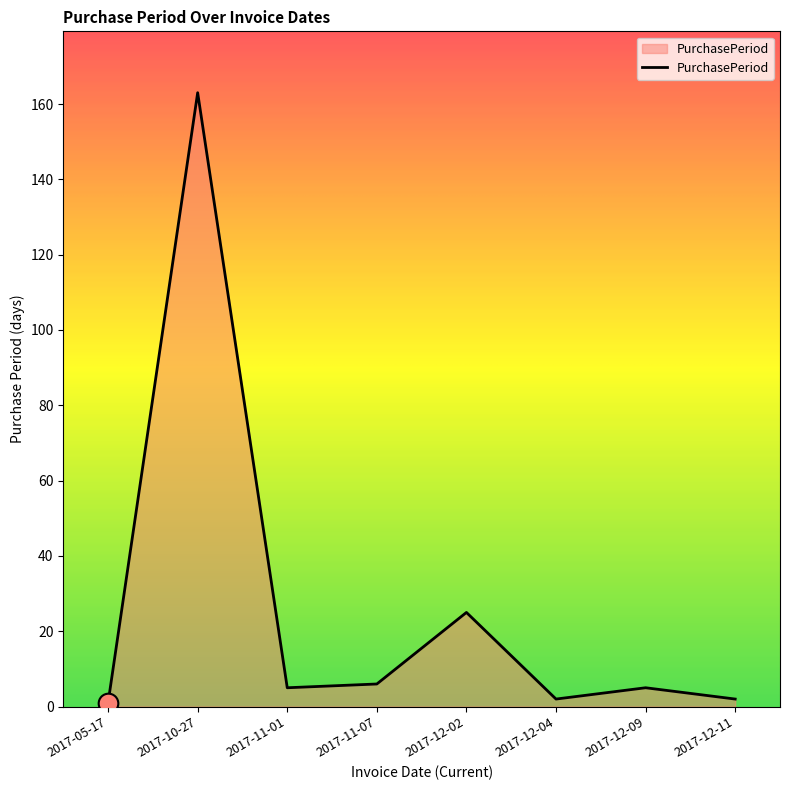

Which has a higher value, 2017-12-02 or 2017-05-17?

2017-12-02